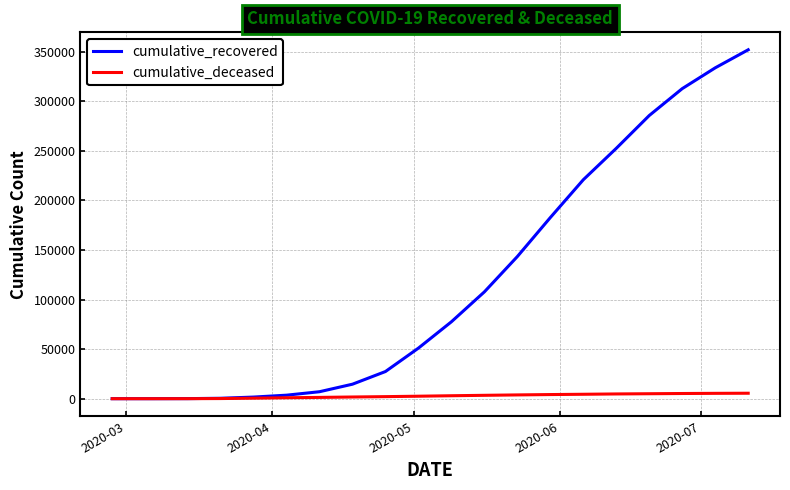

Which series has the largest range (max minus min)?

cumulative_recovered